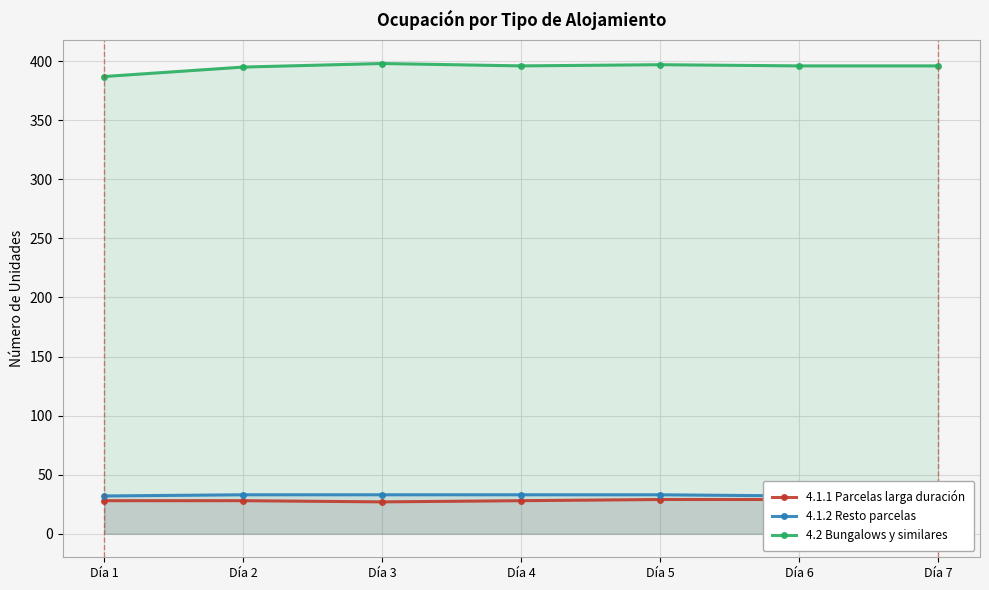

True or false: 4.1.2 Resto parcelas and 4.2 Bungalows y similares cross at least once.

False